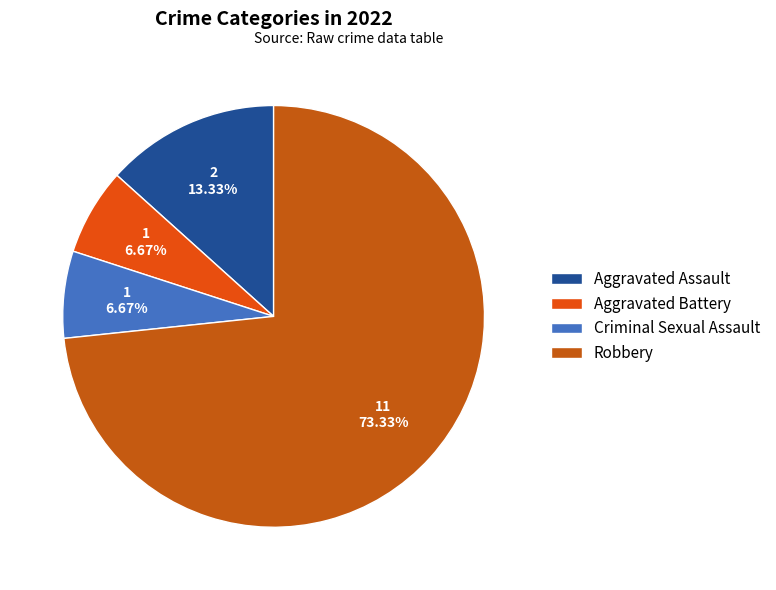

To the nearest percent, what portion does Criminal Sexual Assault represent?

7%